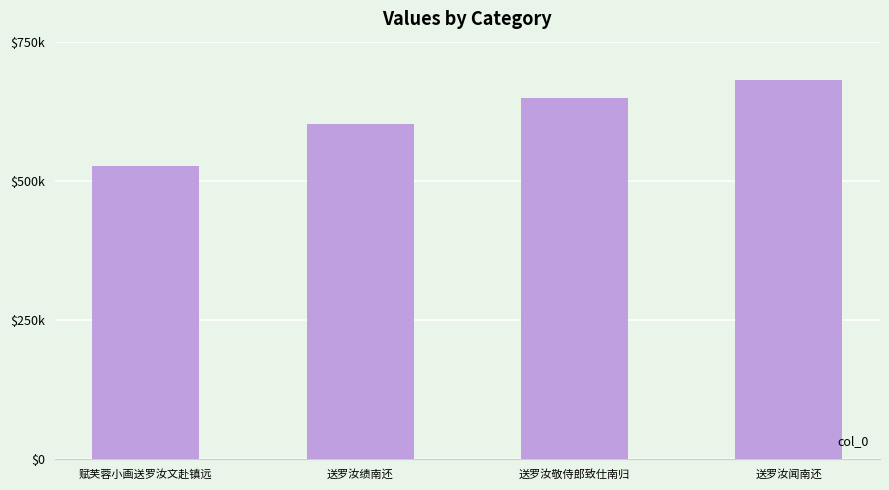

What is the label of the 1st bar from the left?

赋芙蓉小画送罗汝文赴镇远